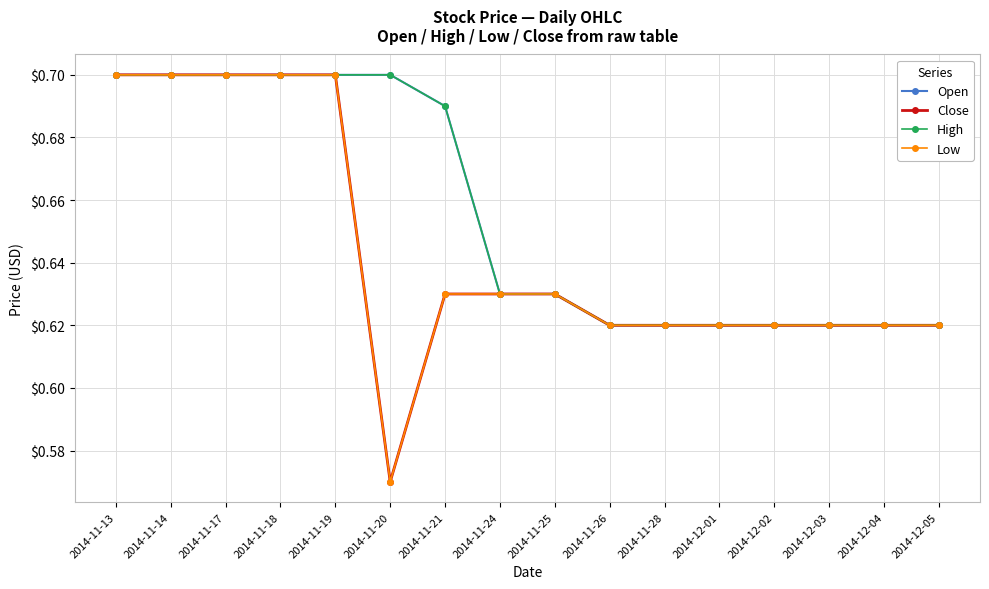

Is this an area chart (filled region under the line)?

No